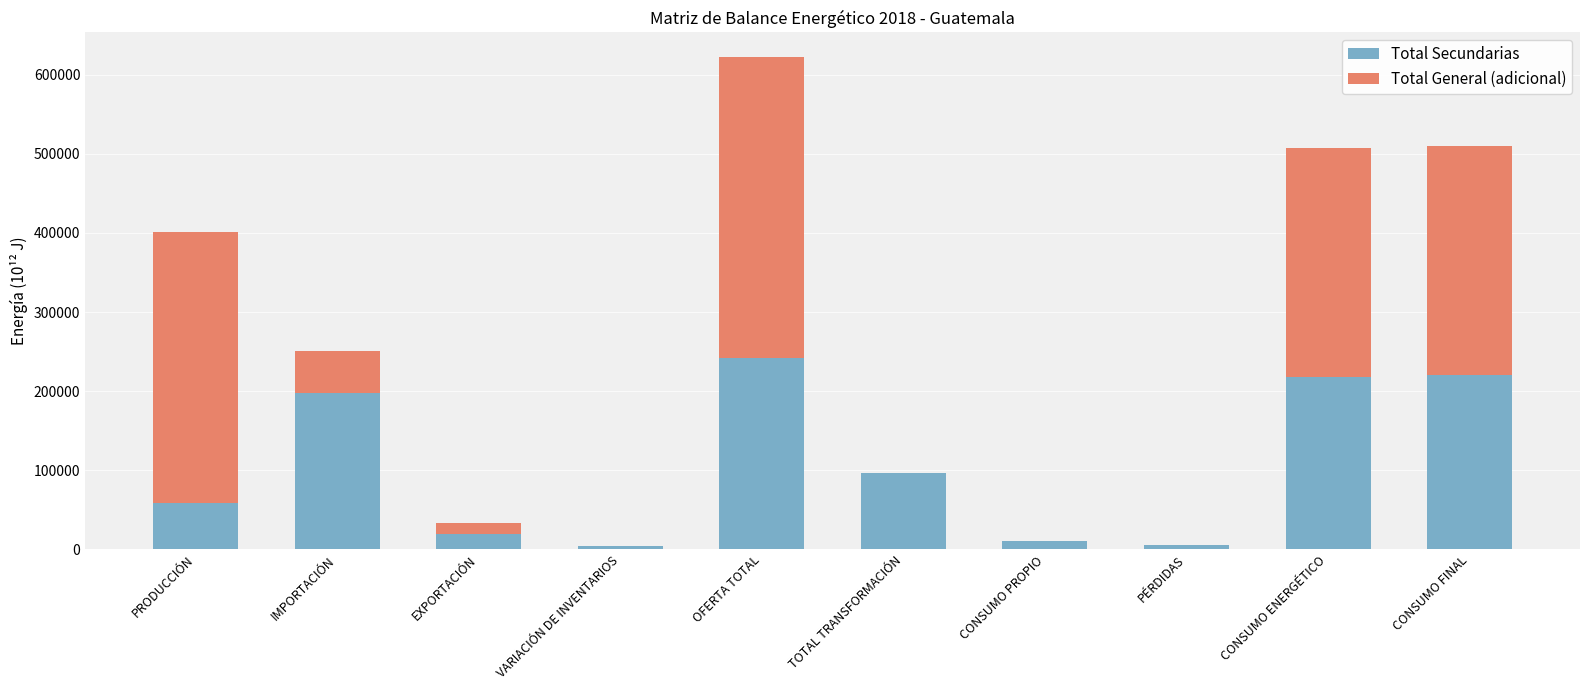

What is the maximum value for Total Secundarias?

241448.2